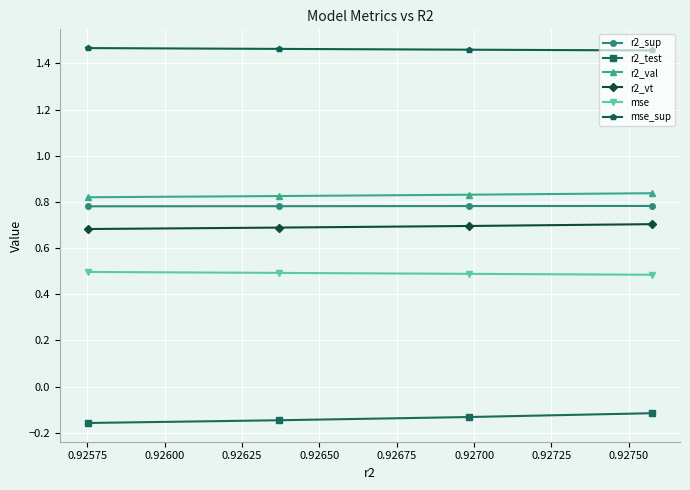

Count the r2_sup values in the range 0 to 1.

4